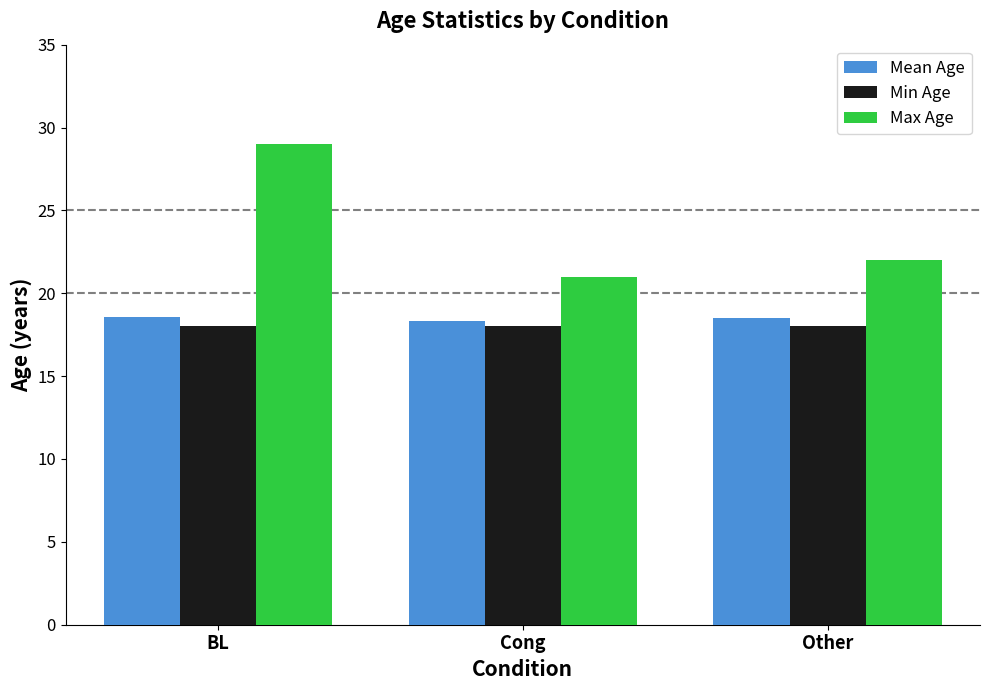

Rank the series by their maximum value, from lowest to highest.

Min Age, Mean Age, Max Age